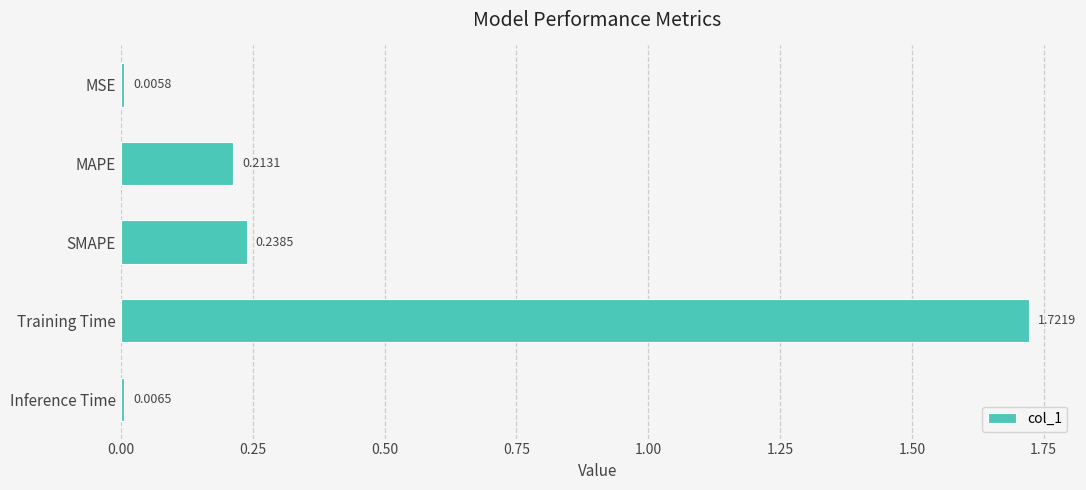

Are the bars horizontal?

Yes